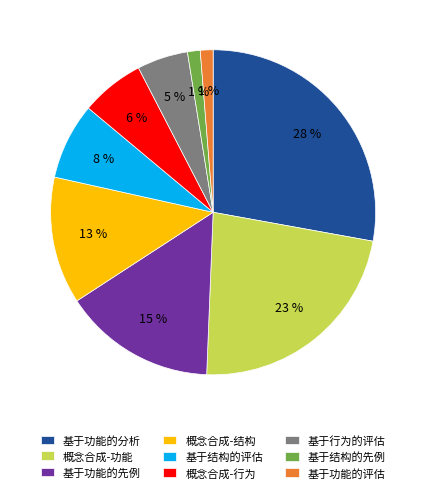

To the nearest percent, what is the difference between the 基于功能的分析 and 基于结构的评估 slice percentages?

20%